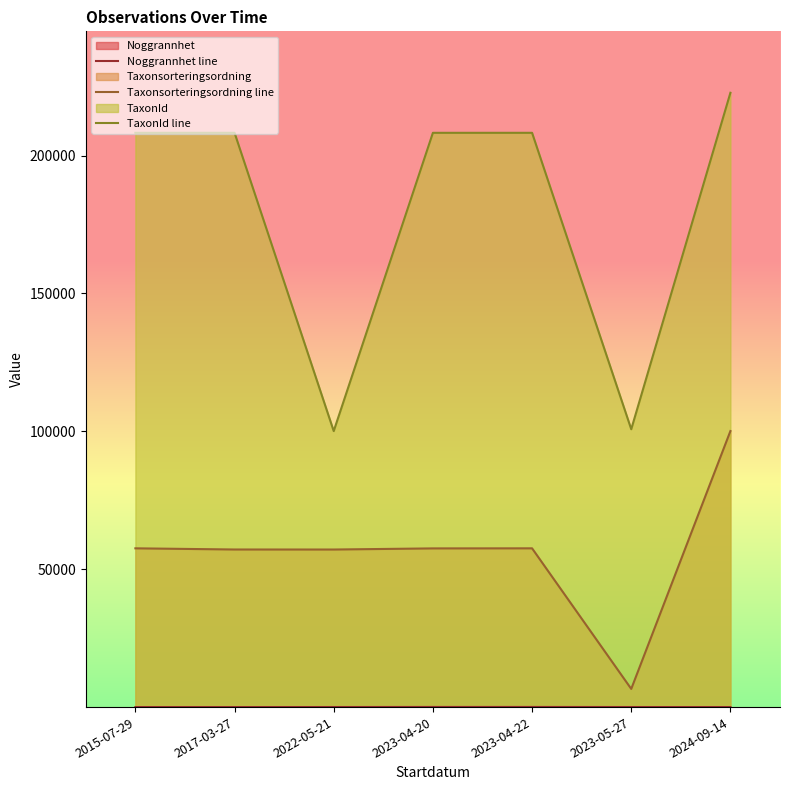

What is the difference between the maximum and minimum values in the TaxonId line series?

122683